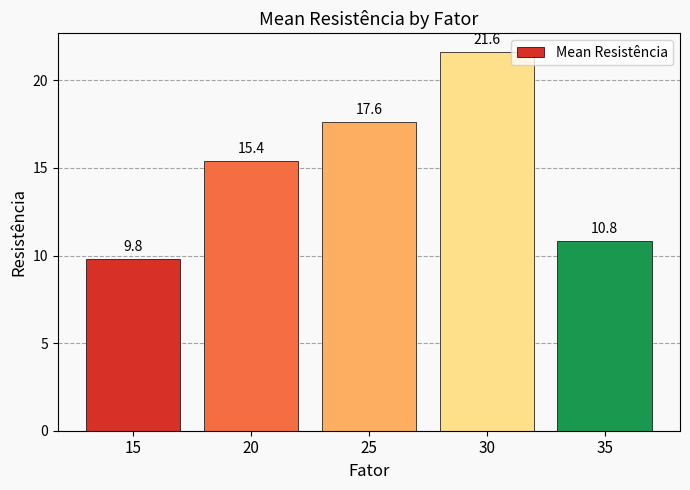

At which category does the chart reach its minimum across all series?

15